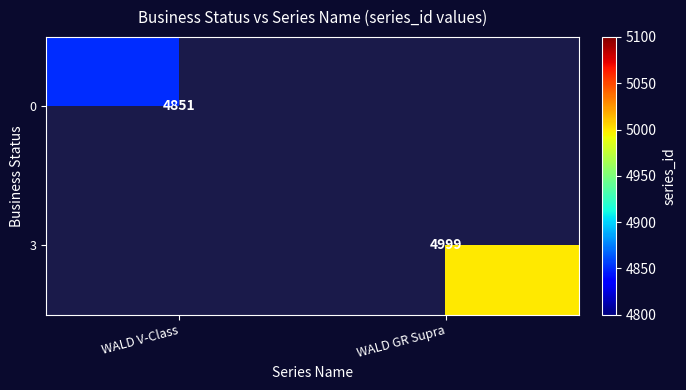

True or false: 0 has a value of 4851 at WALD V-Class.

True